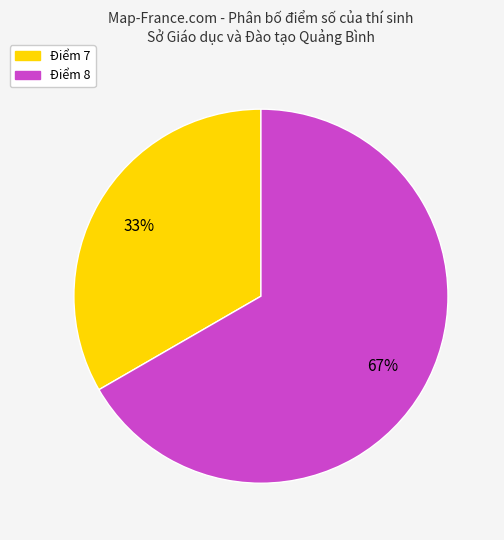

How many segments does this pie chart have?

2